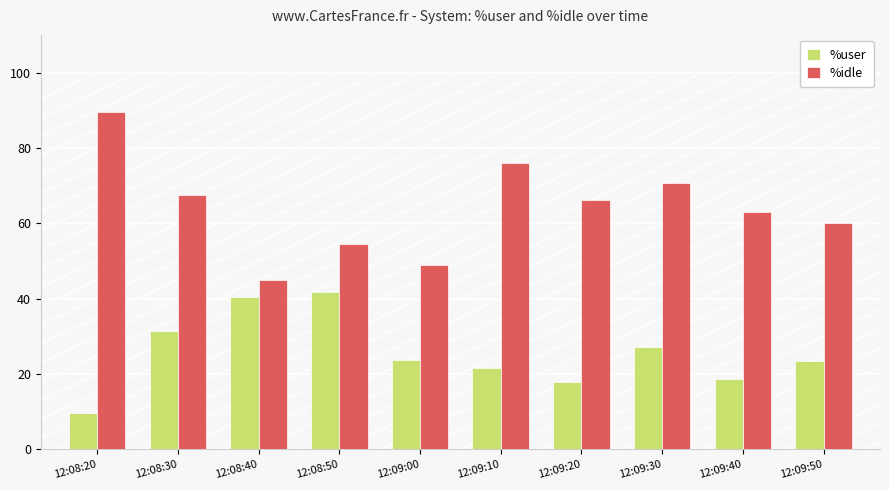

Count the number of categories in the chart.

10